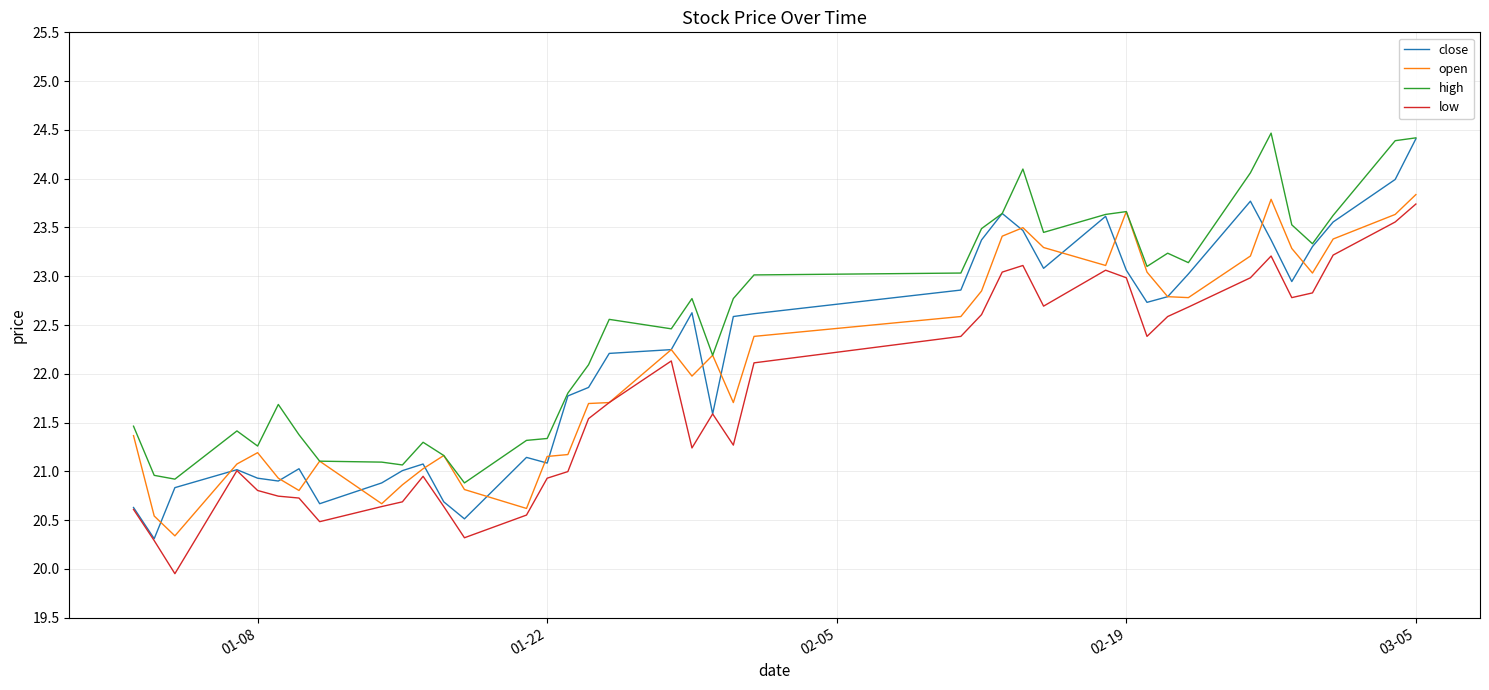

What is the minimum value for low?

20.0